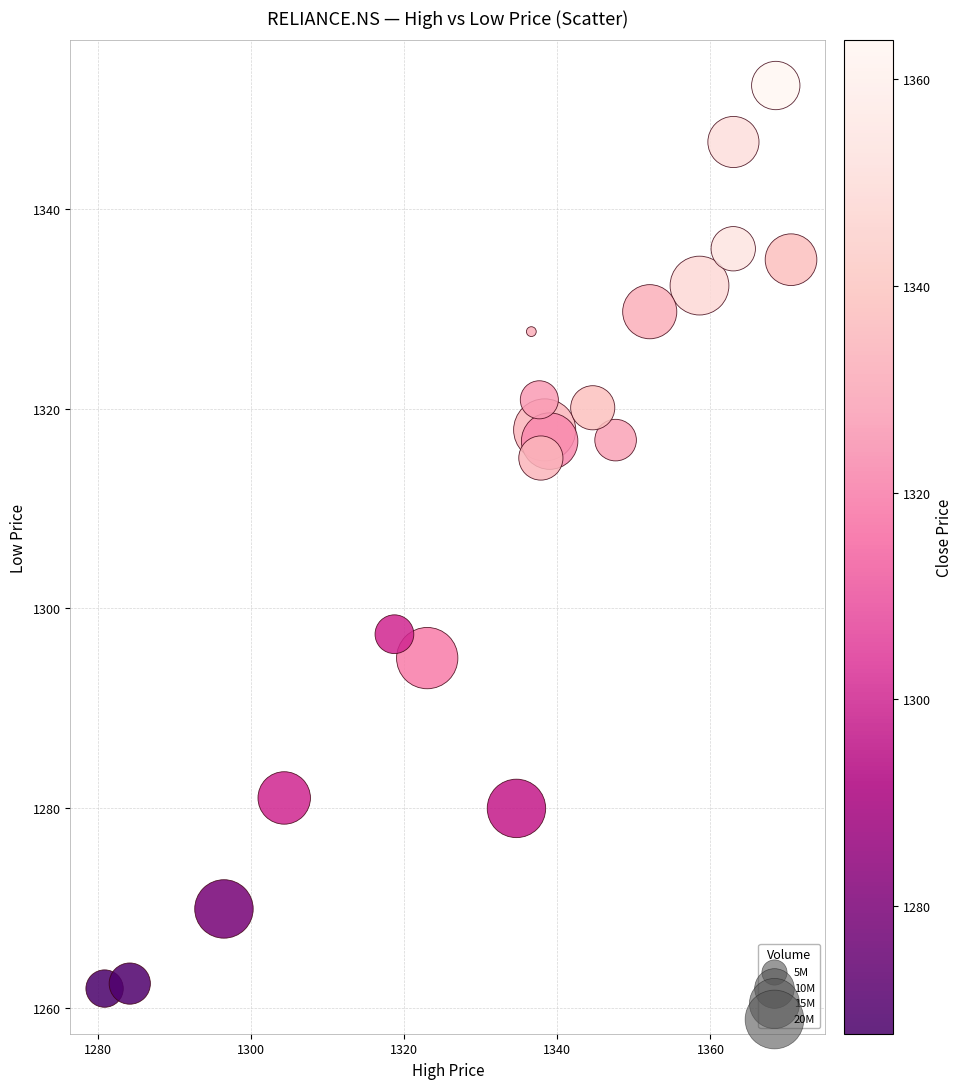

What Y value in the scatter plot is closest to 1307?

1315.0